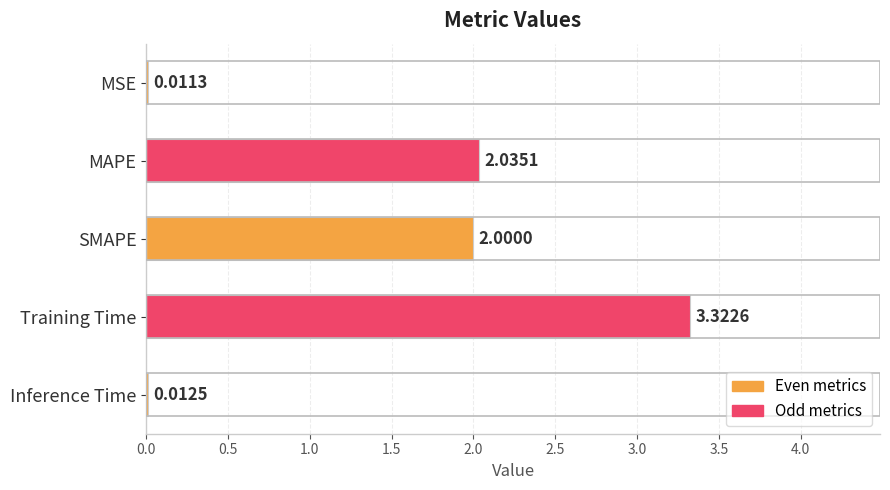

Which category has the highest value across all series?

Training Time